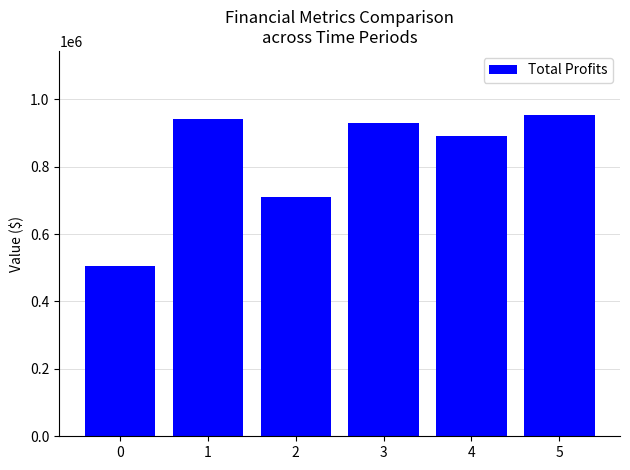

What is the value of the 2nd bar from the left?

941354.7